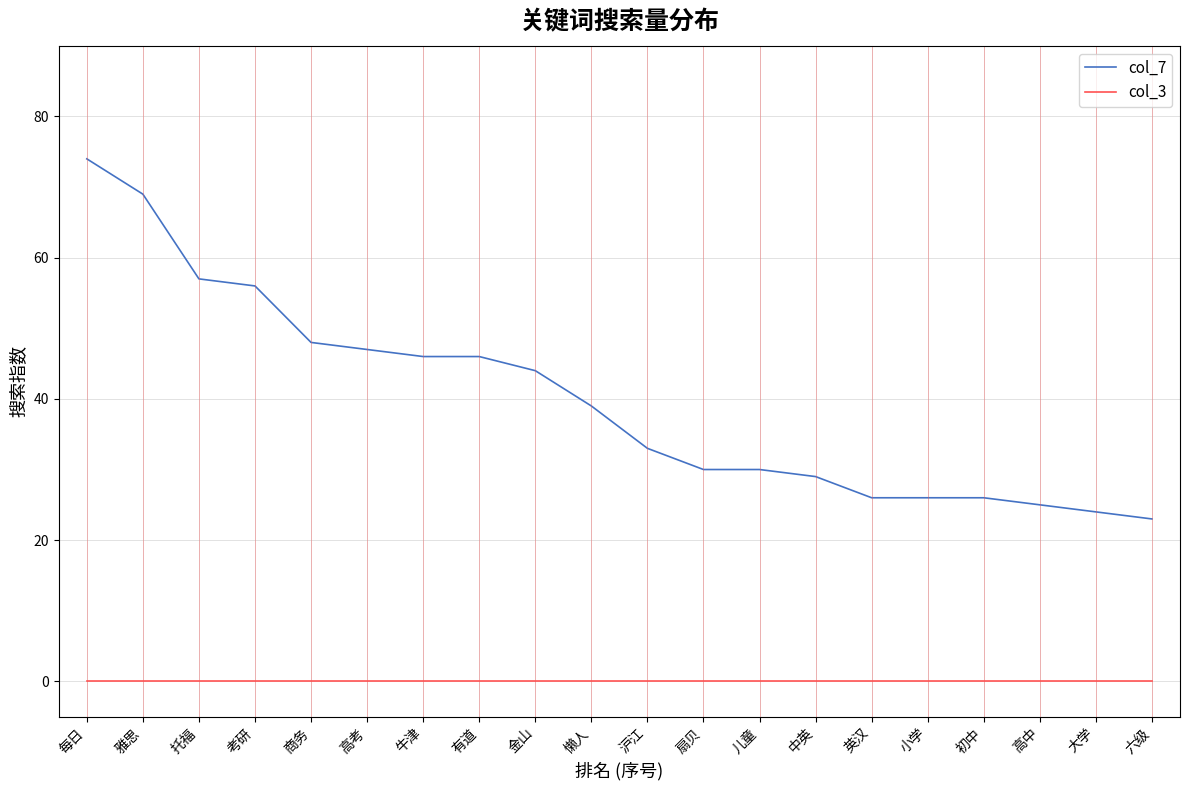

True or false: col_7 and col_3 cross at least once.

False